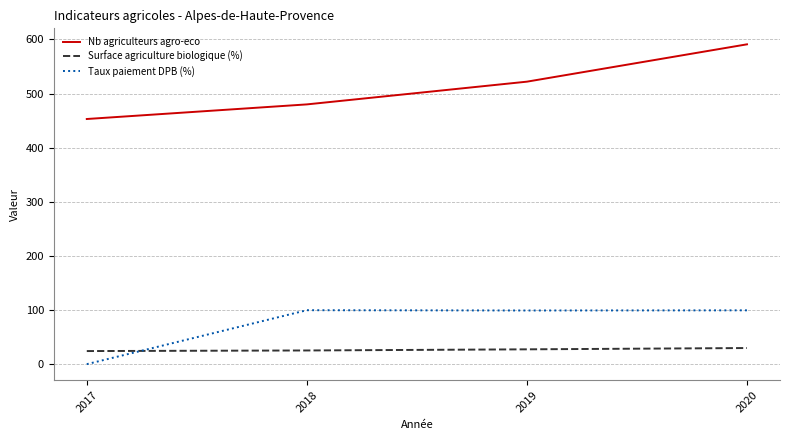

What is the difference between the Nb agriculteurs agro-eco values at 2018 and 2019?

42.0